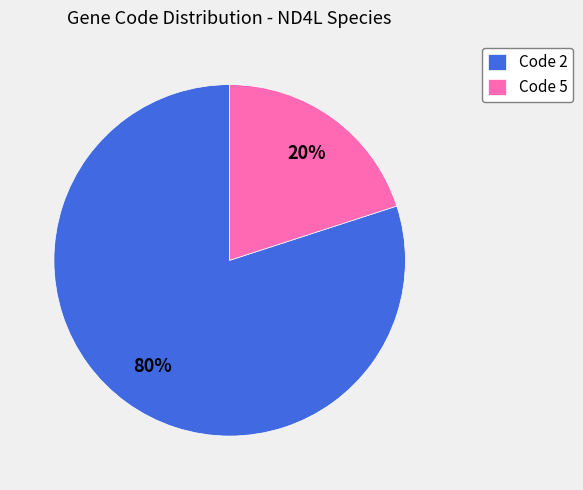

To the nearest percent, what is the average slice percentage?

50%